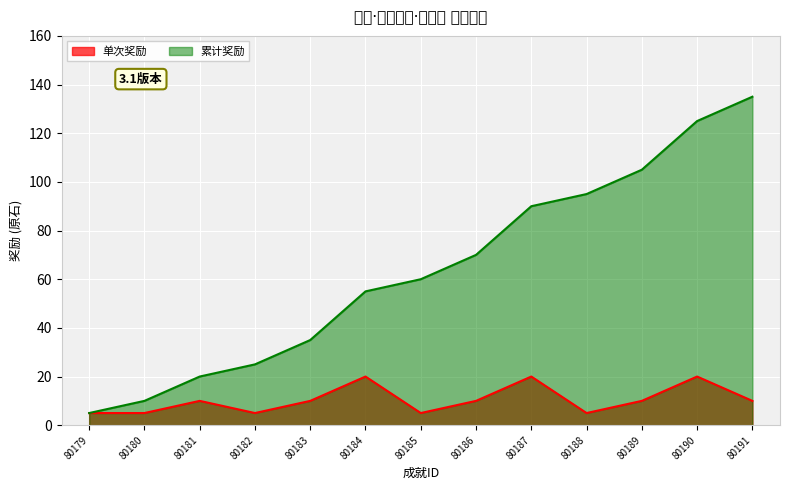

What is the value of the 累计奖励 point at the 7th from the left?

60